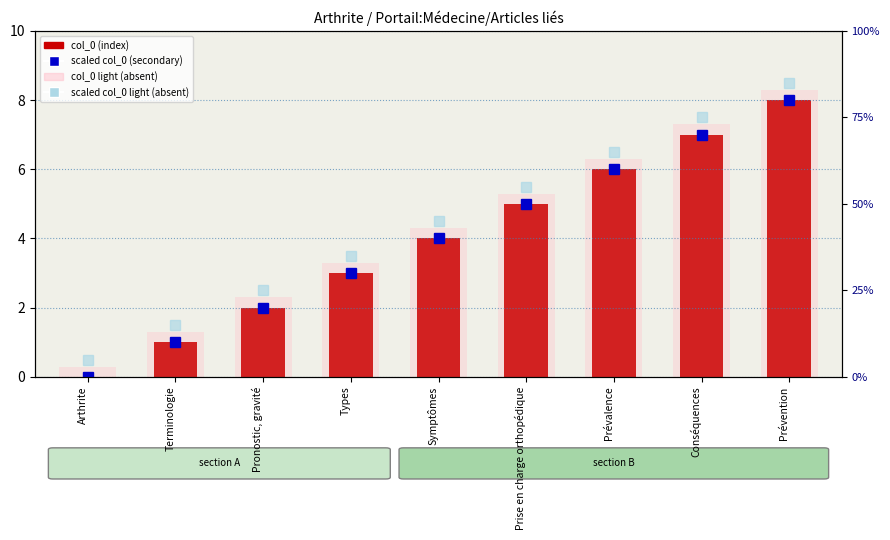

What is the value of the col_0 (index) bar at the 7th from the left?

6.0